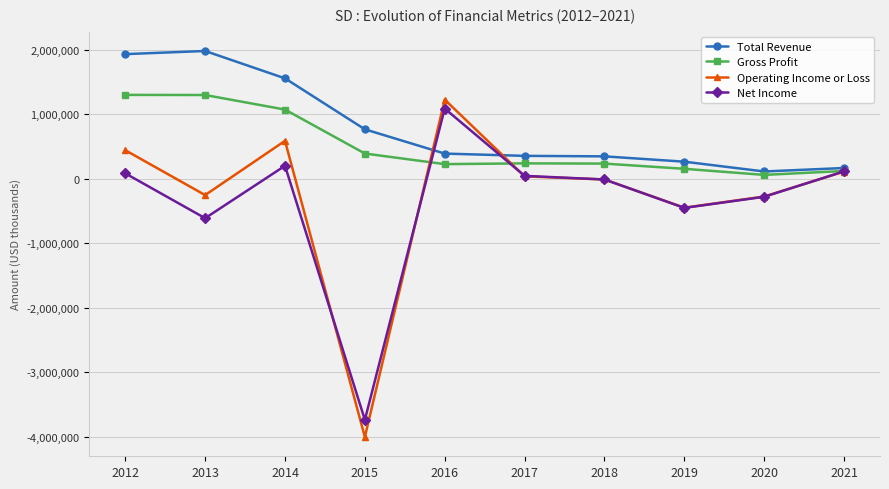

What is the total value across all series at 2012?

3767800